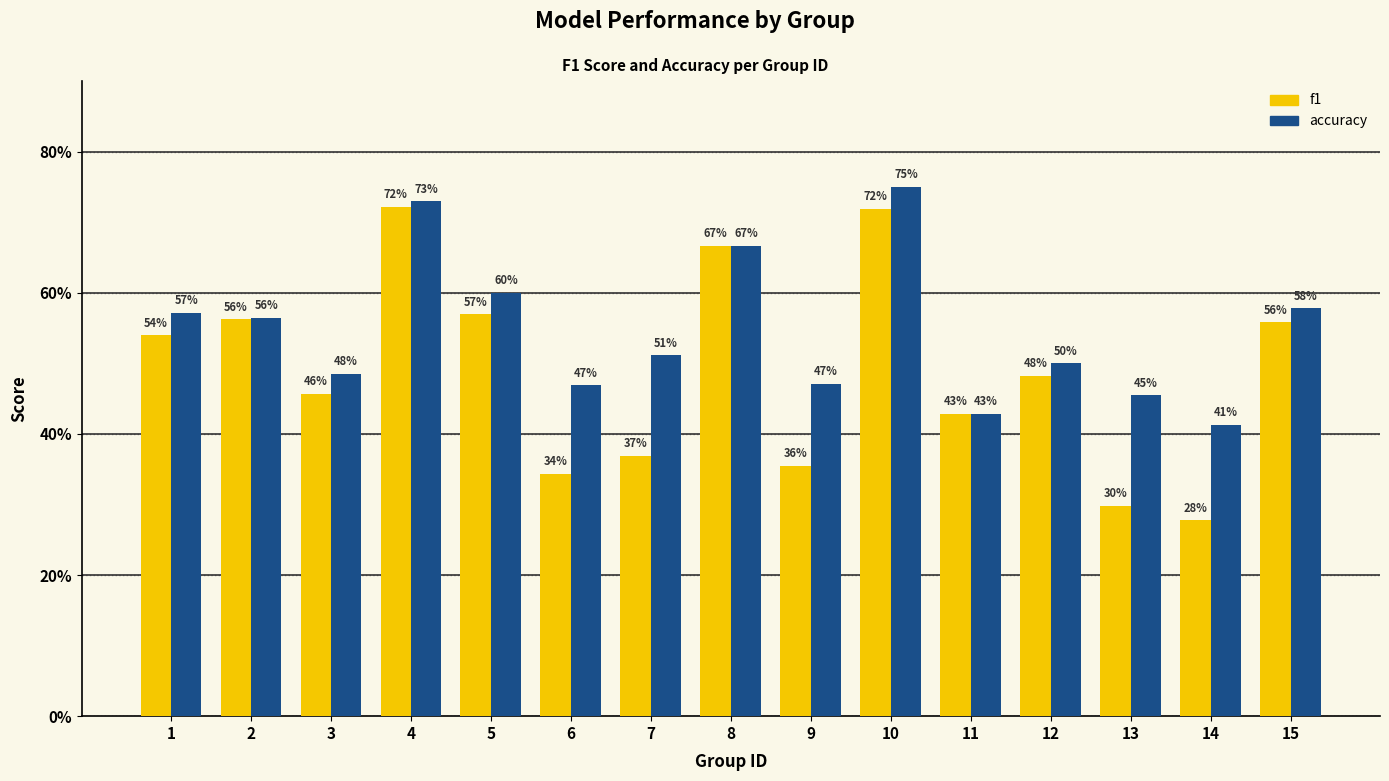

What are all the series names shown in the legend?

f1, accuracy